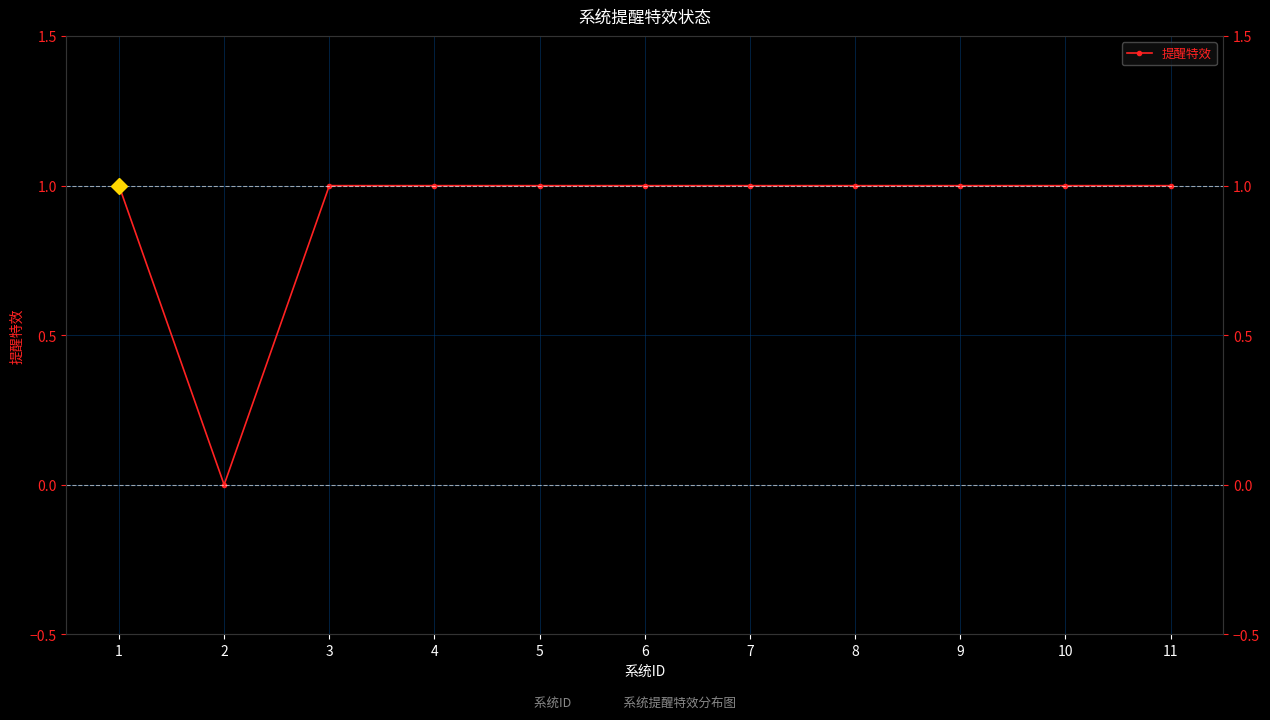

Is it true that the value at 7 is 2?

False